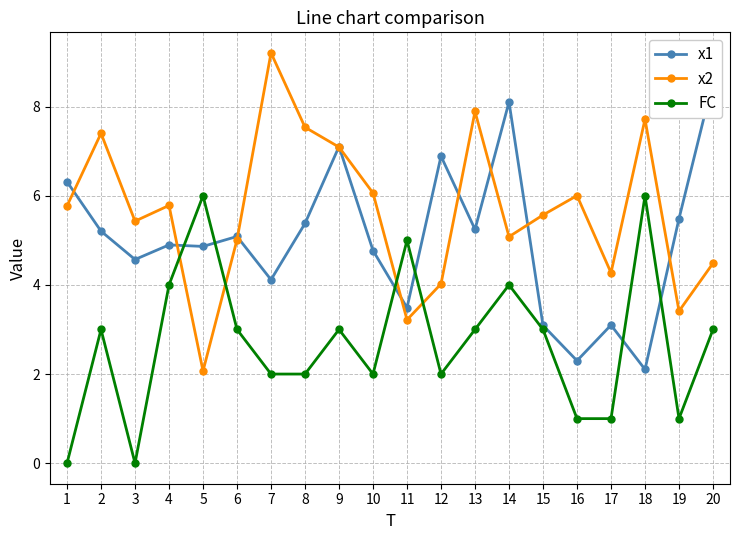

True or false: x1 has a value of 2.8 at 4.

False